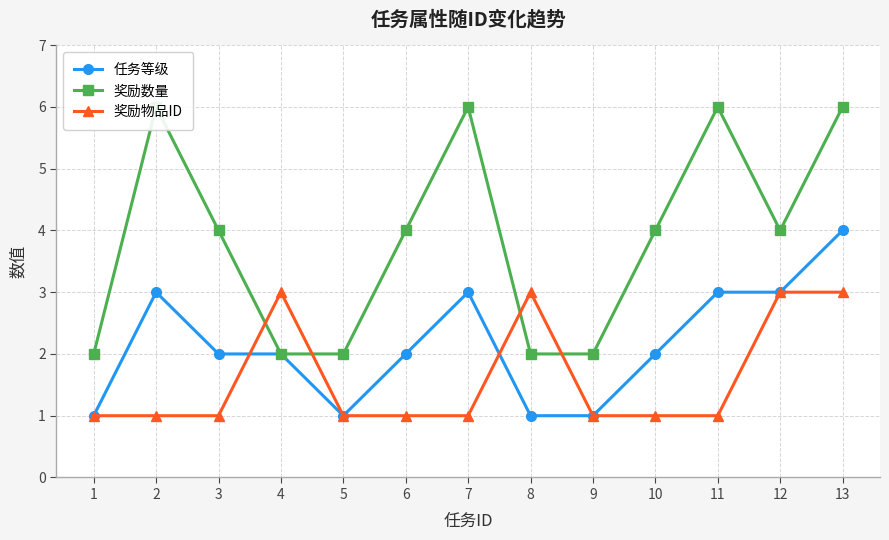

What is the value of the 任务等级 point at the 3rd from the left?

2